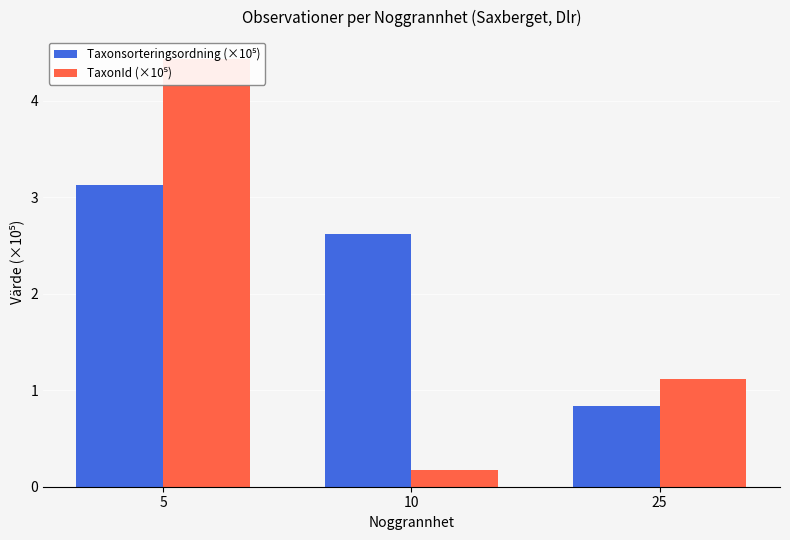

How many data points in TaxonId (×10⁵) are above 1?

2